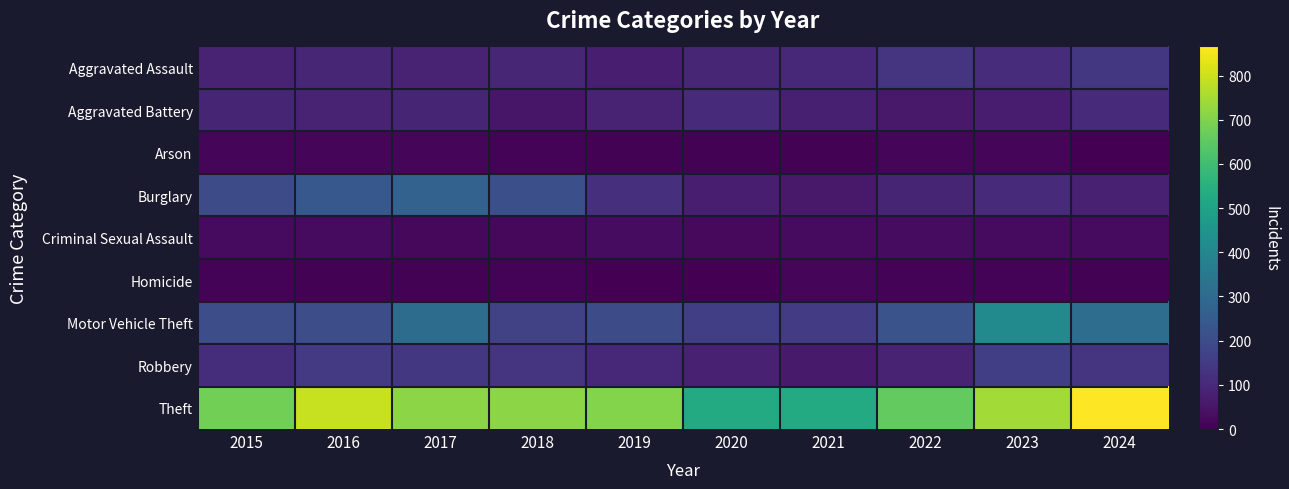

What is the smallest value displayed?

2